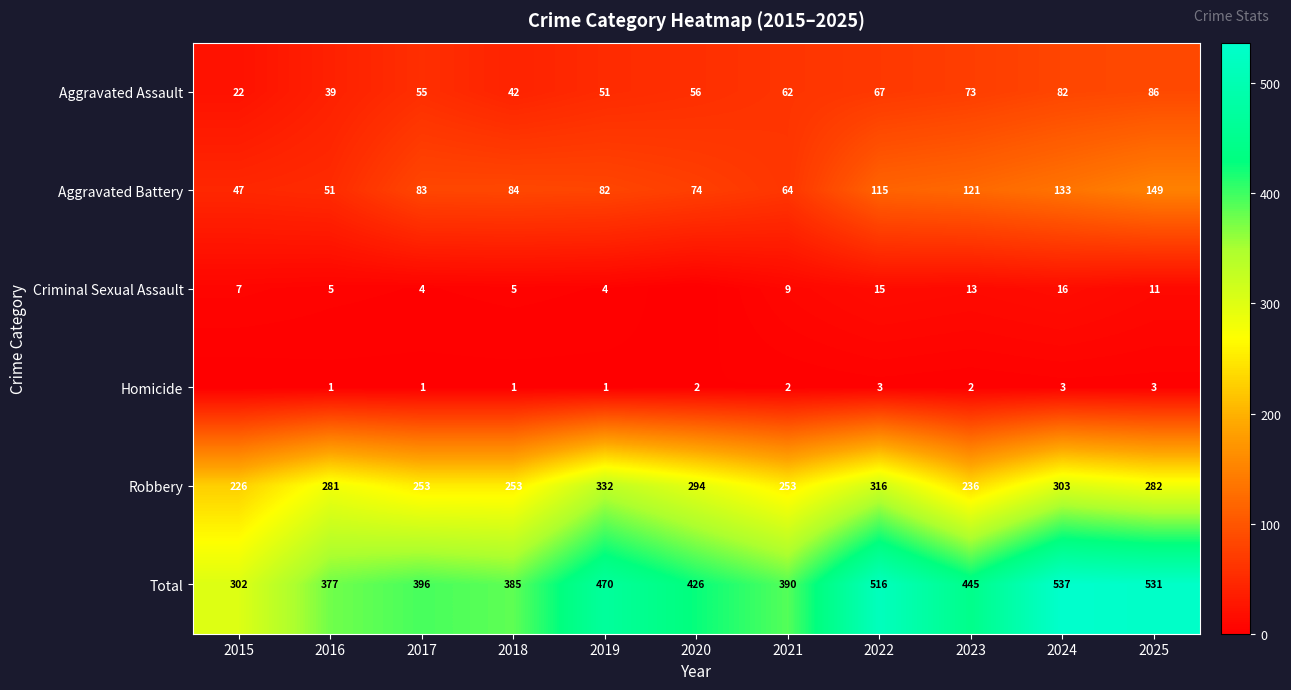

The value of Homicide at 2025 is 4. True or false?

False